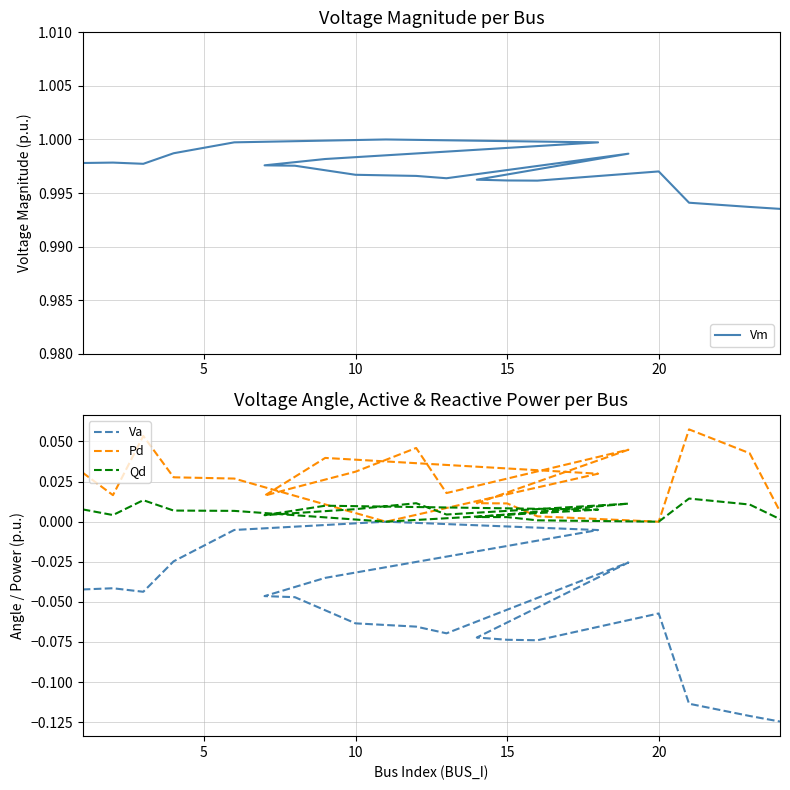

Rank the series by their maximum value, from highest to lowest.

Vm, Pd, Qd, Va